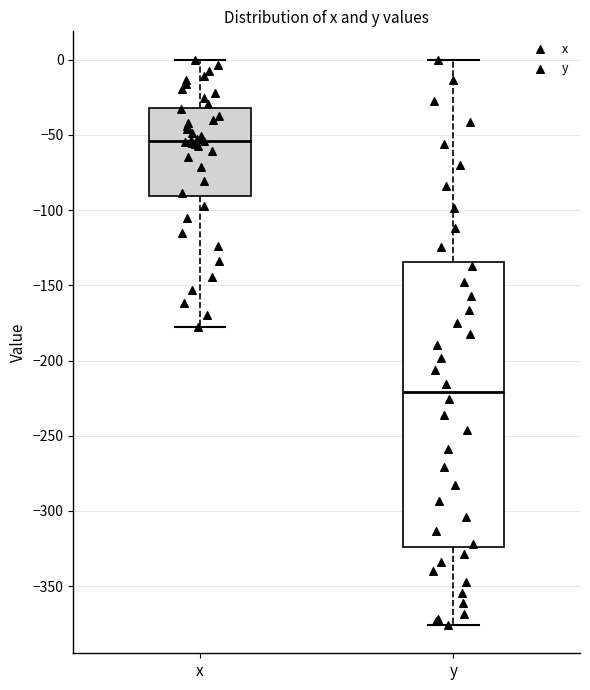

Where is the lower edge of the box for x on the y-axis? The values are not printed on the chart, so give them approximately, as read against the axis.

-90